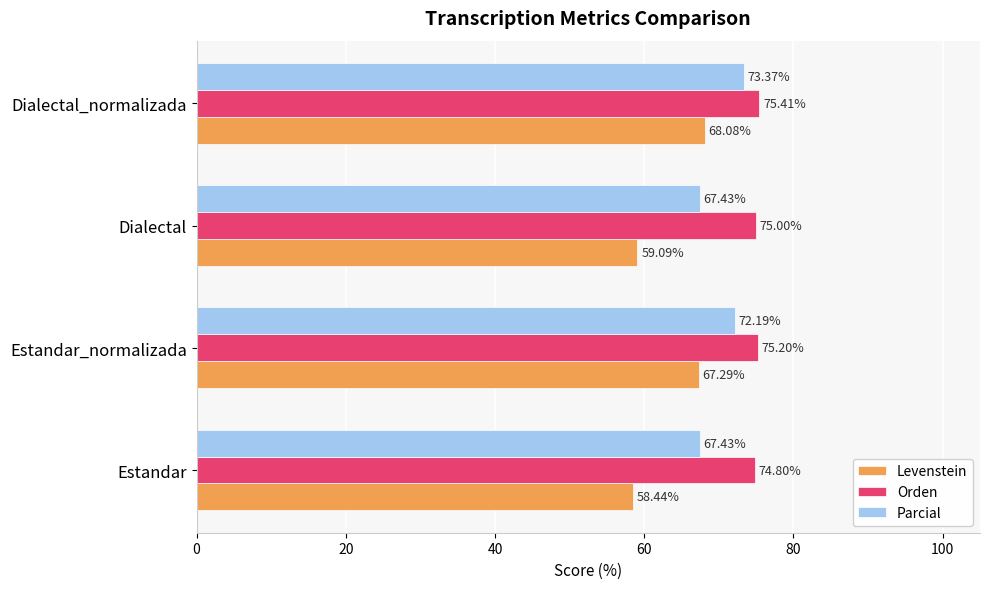

Between Estandar_normalizada and Dialectal, which series saw the biggest shift?

Levenstein